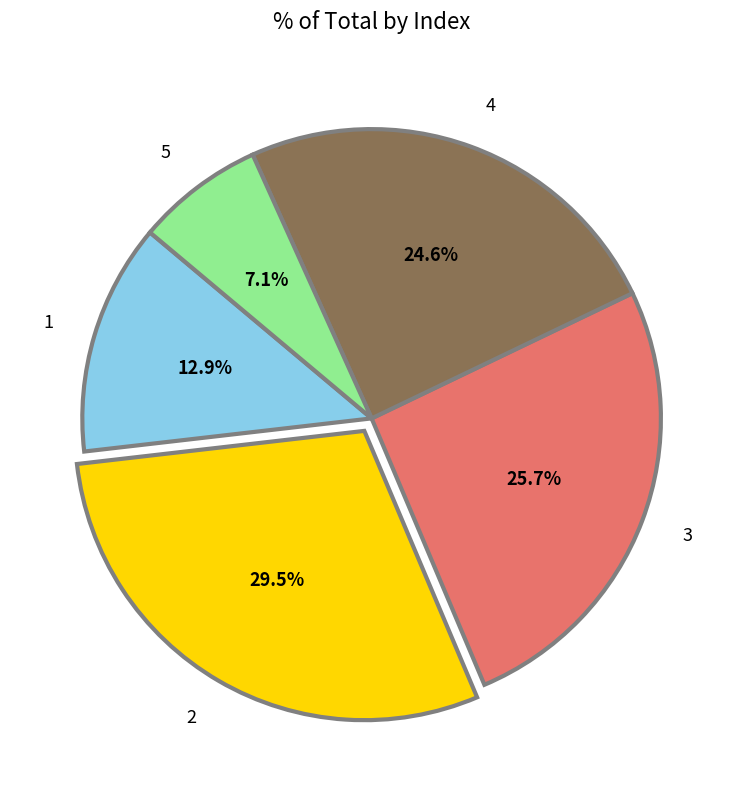

Combined, do 5 and 2 account for over 50%?

No